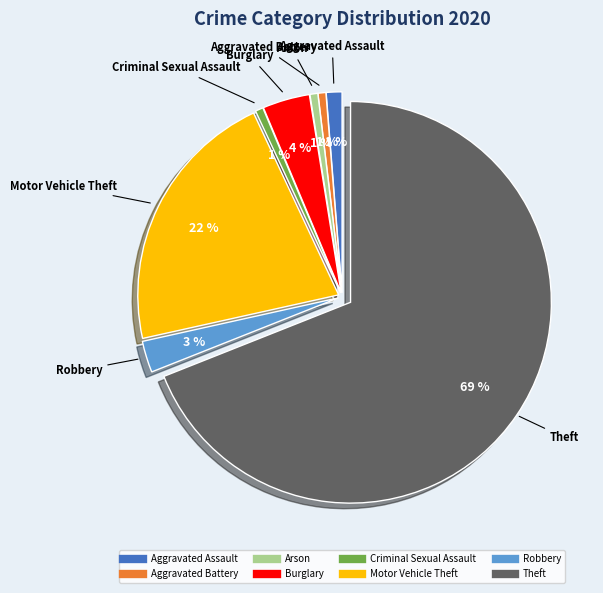

How many segments does this pie chart have?

8